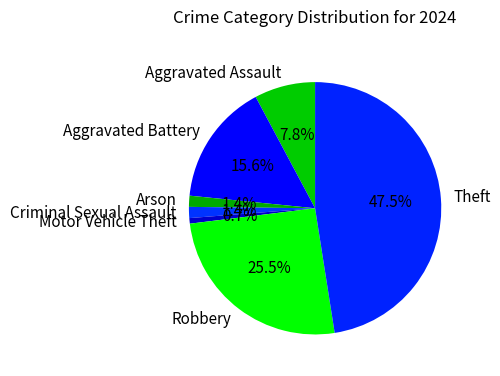

Which category has the smallest portion of the pie?

Motor Vehicle Theft